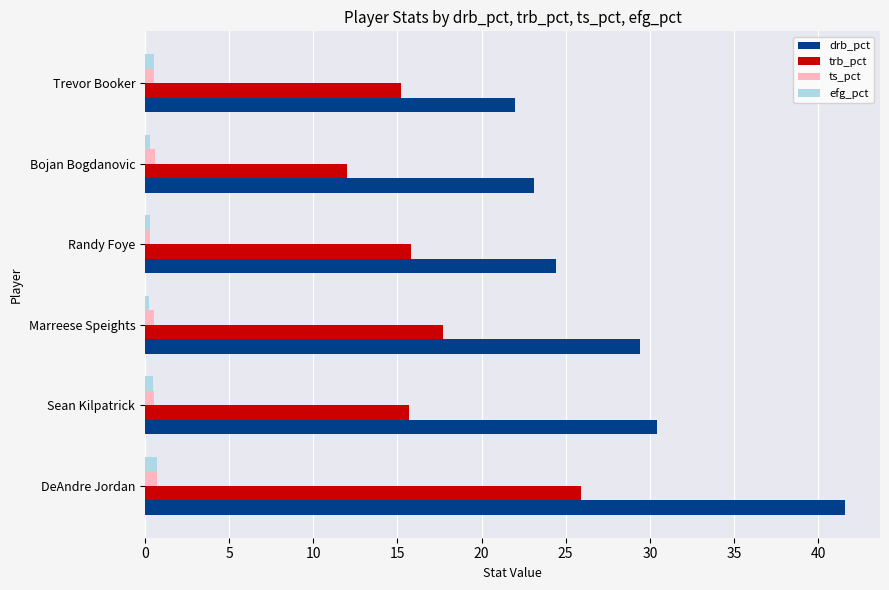

What is the lowest value of the drb_pct series?

22.0